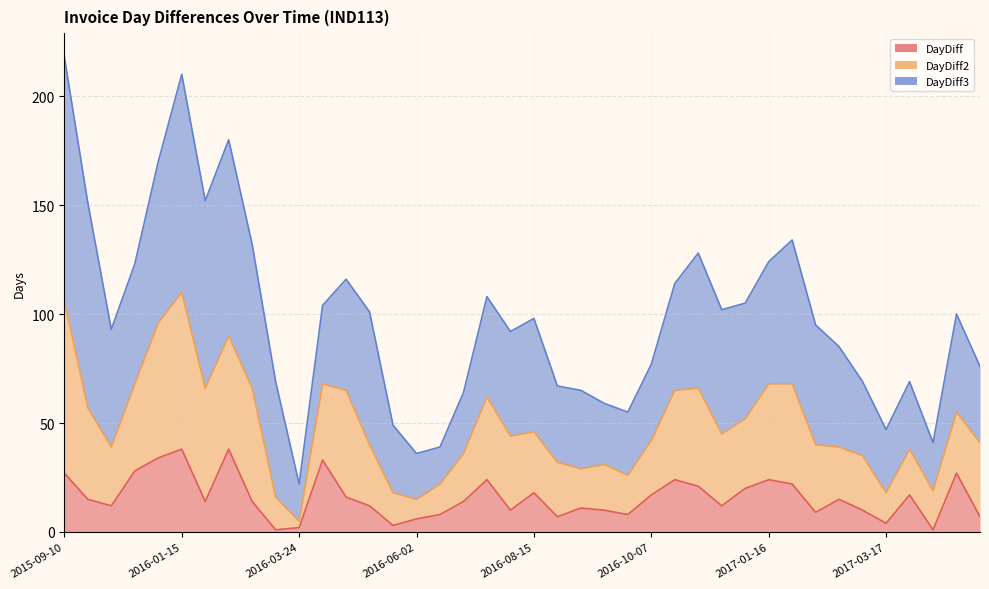

Does the chart have visible grid lines?

Yes